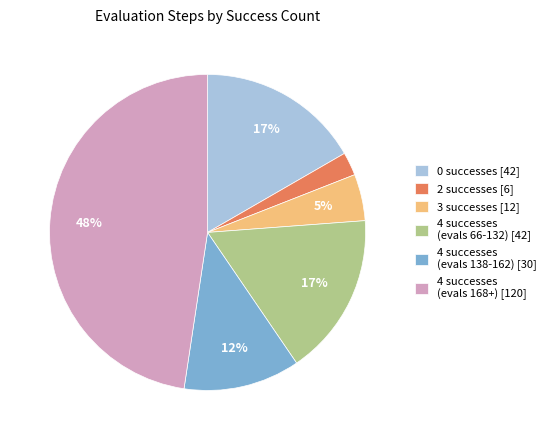

Combined, do 4 successes (evals 168+) [120] and 3 successes [12] account for over 50%?

Yes